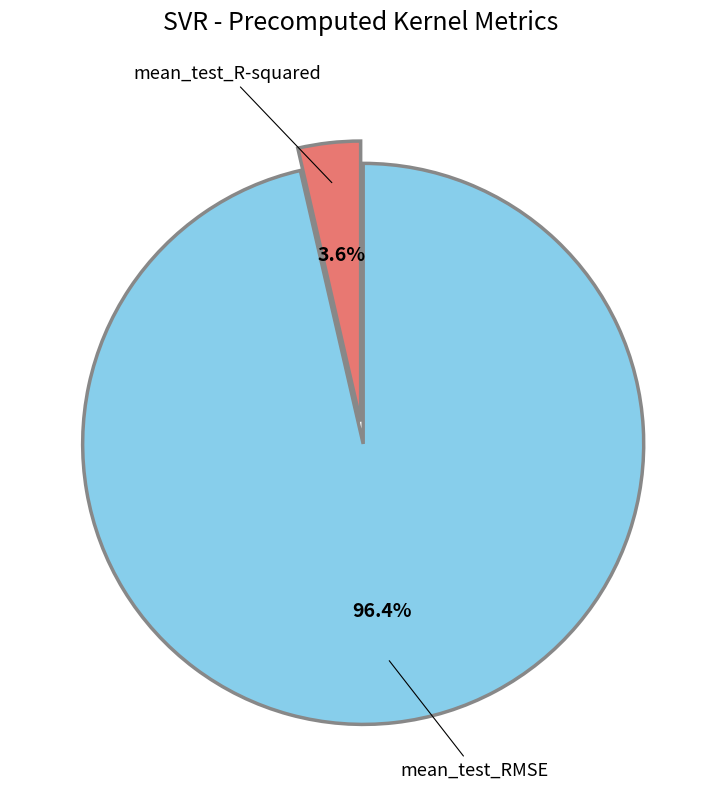

How many segments does this pie chart have?

2